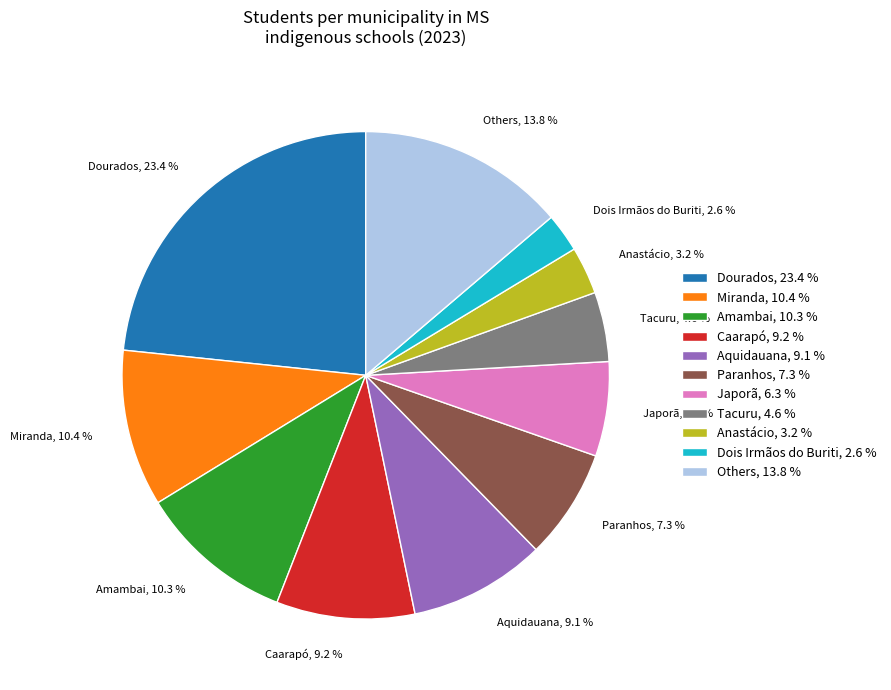

How many slices are in this pie chart?

11